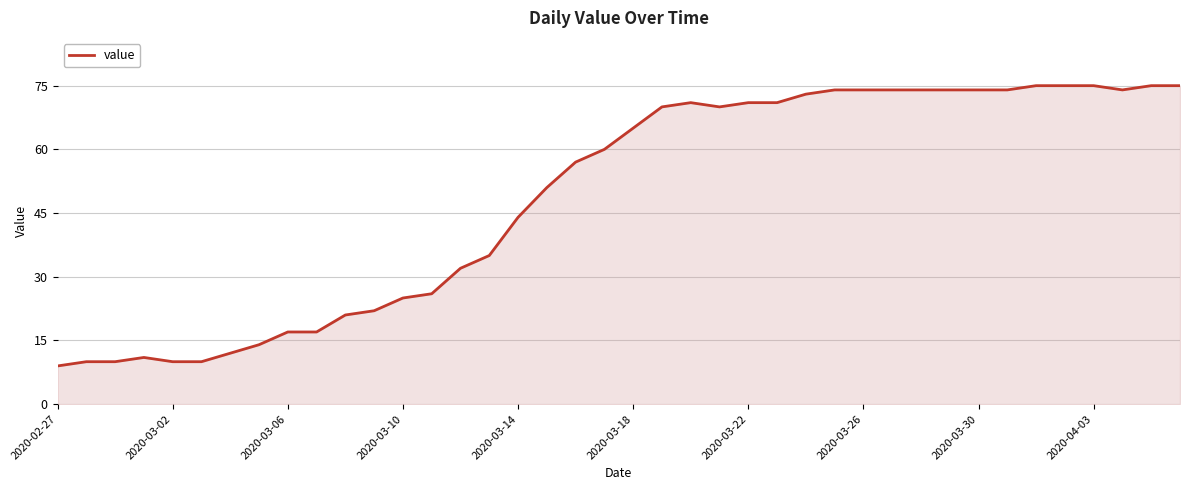

What is the greatest value displayed?

75